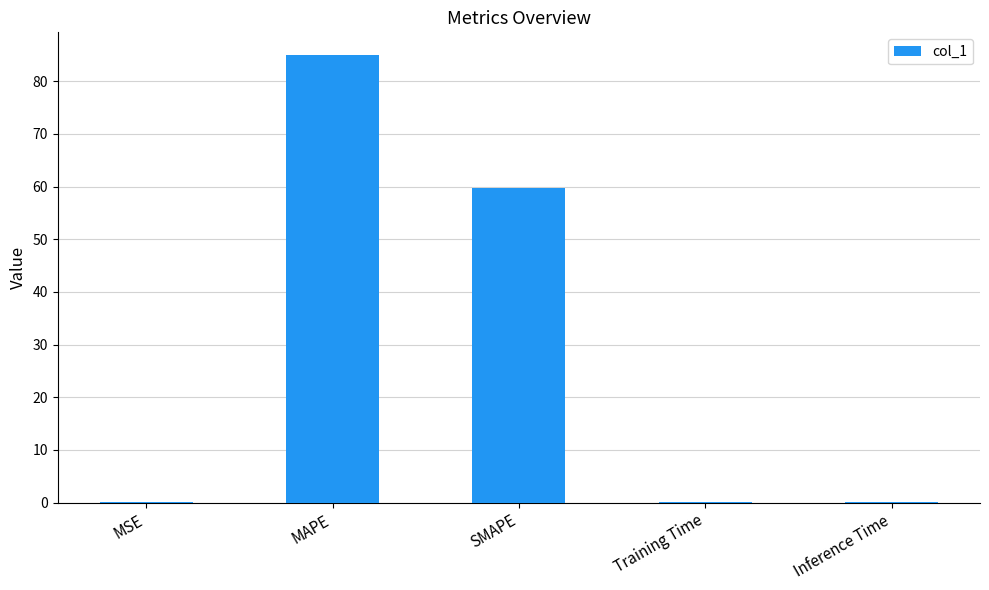

What is the sum of all values?

144.8